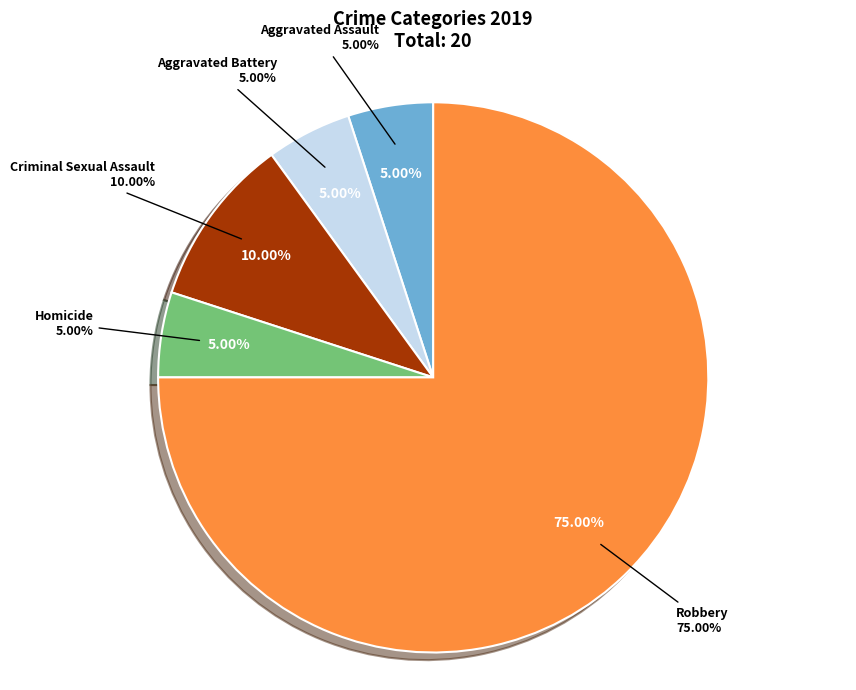

To the nearest percent, what percentage of the pie is Aggravated Assault?

5%